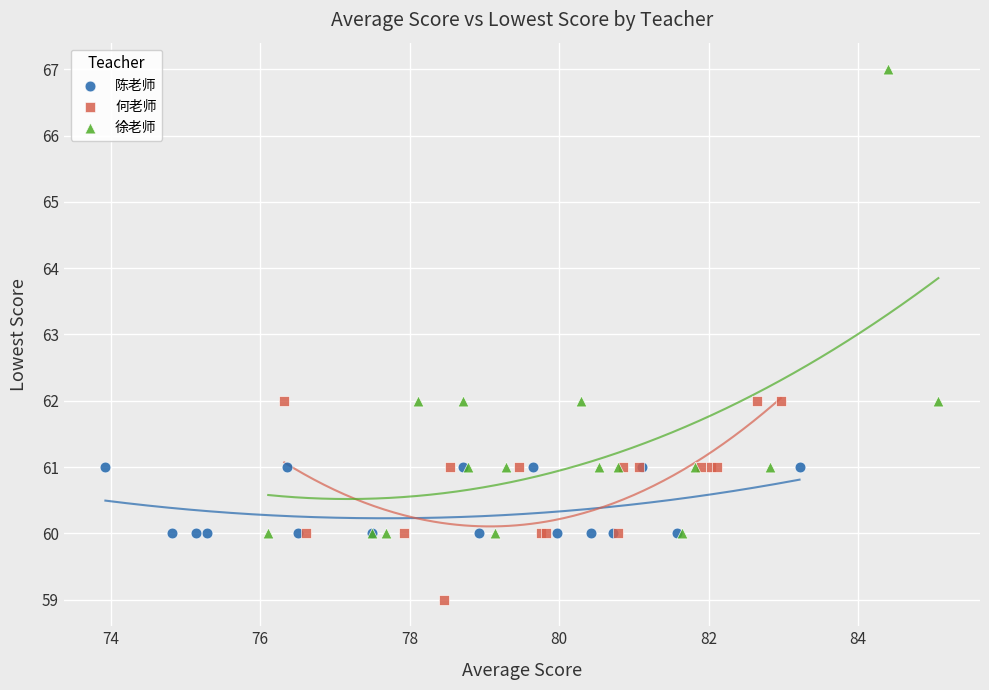

What are all the series names shown in the legend?

陈老师, 何老师, 徐老师